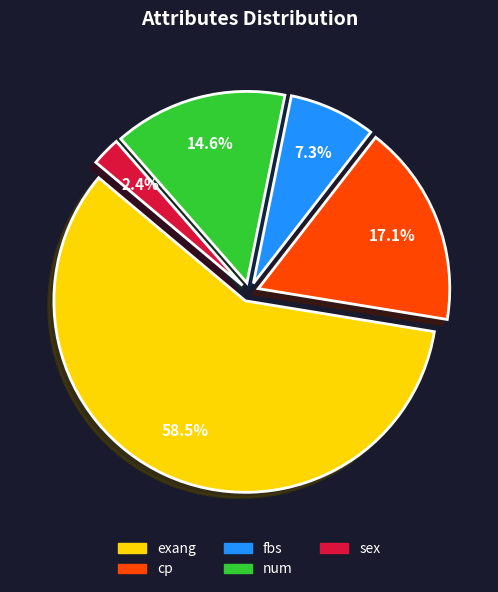

Is there any slice that represents more than half of the pie?

Yes